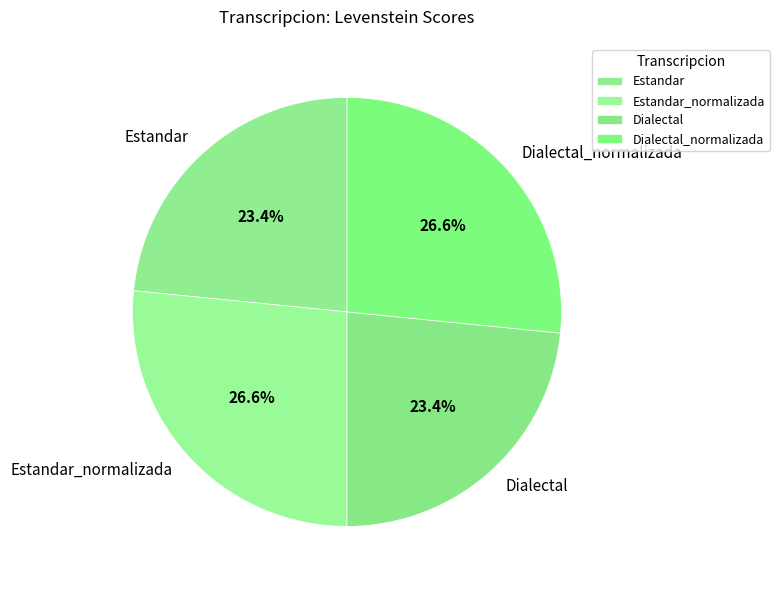

What is the ratio of the value at Estandar to the value at Estandar_normalizada?

0.9